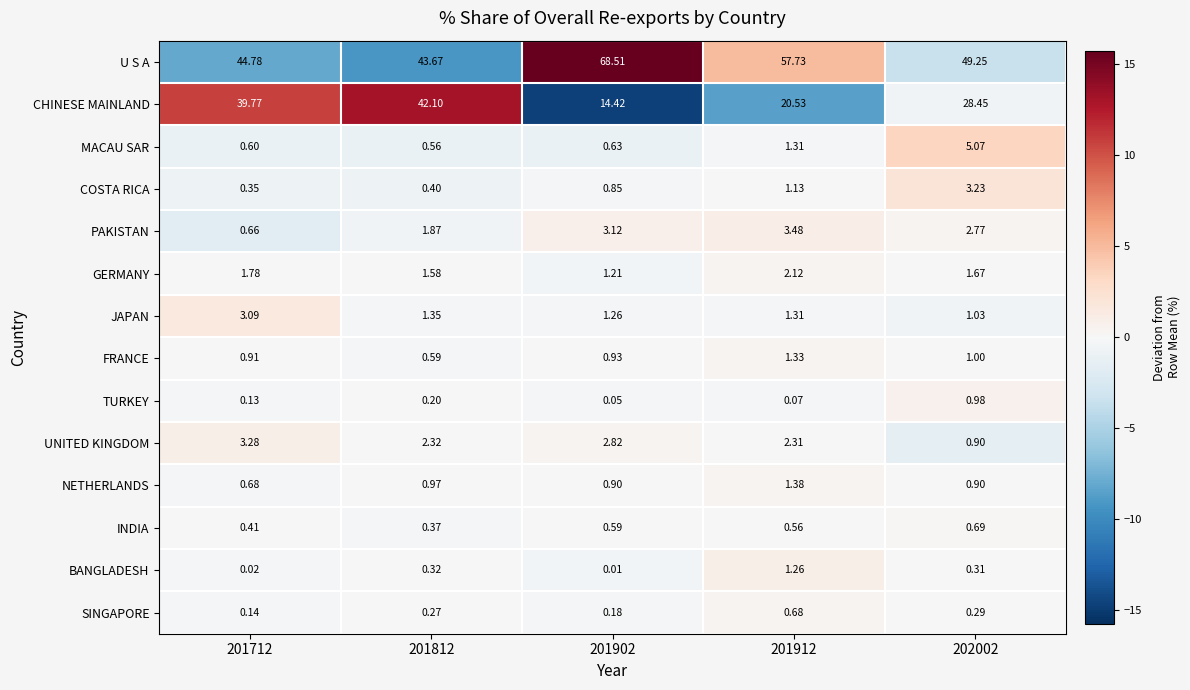

Which series has the largest total across all categories?

U S A